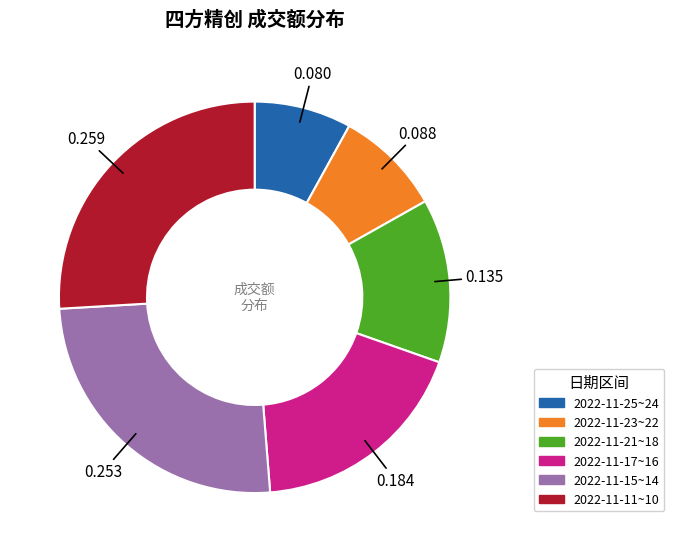

Do 2022-11-21~18 and 2022-11-23~22 together represent more than half of the pie?

No